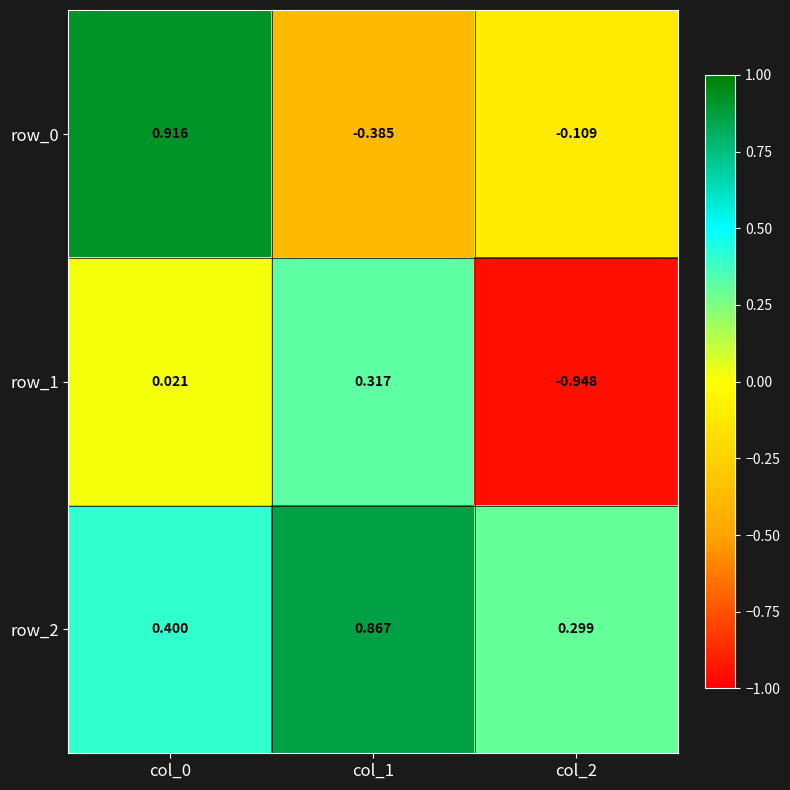

What is the spread (max minus min) of values at col_2?

1.2